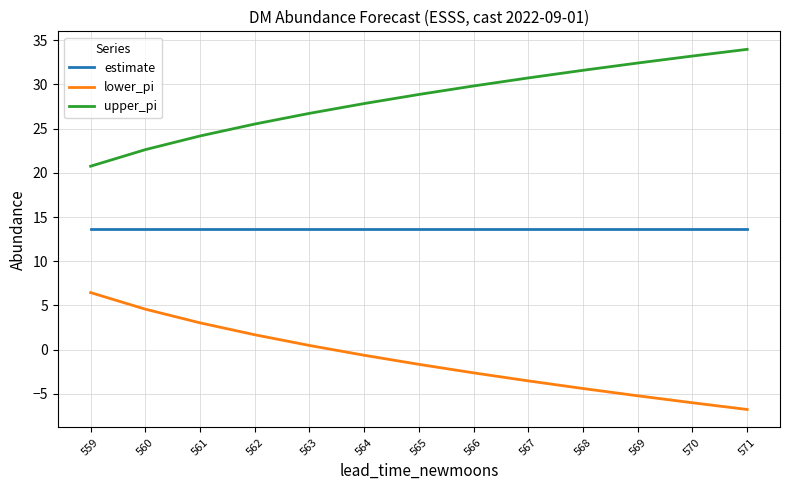

The upper_pi series shows 44.2 at 569. True or false?

False